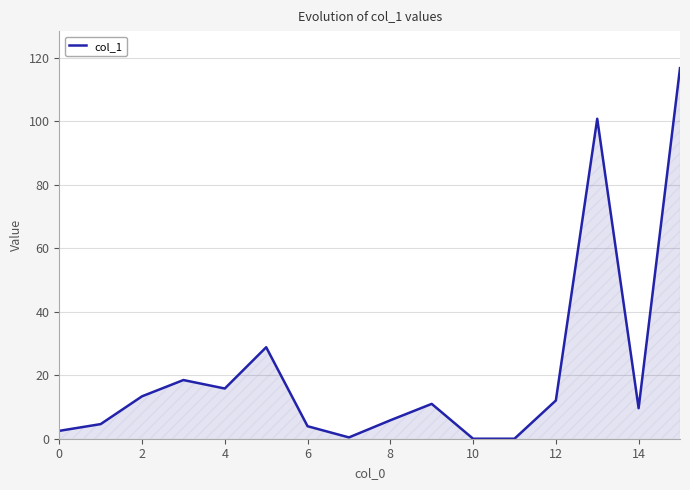

How many lines are shown in the chart?

1